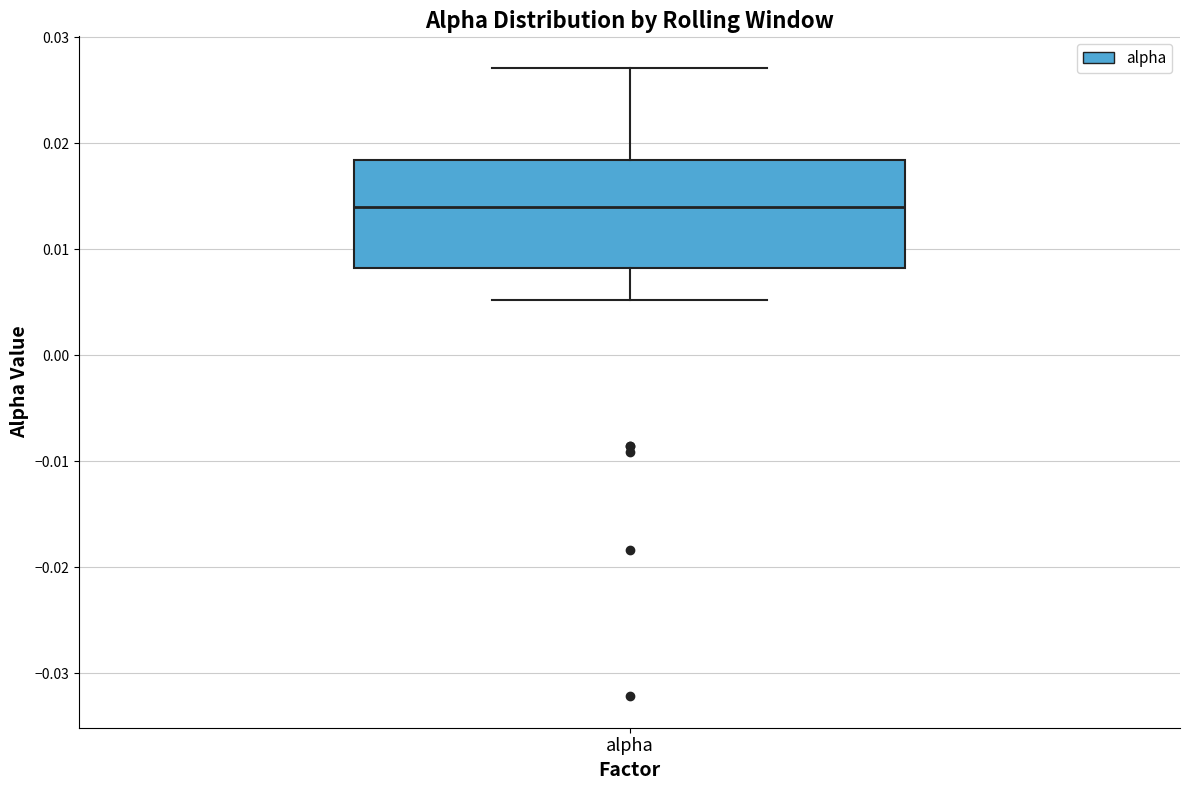

Read this box plot against the y-axis: the position of the median line, the range covered by the box, and the ends of both whiskers. The values are not printed on the chart, so give them approximately, as read against the axis.

median 0.014, box 0.008 to 0.018, whiskers 0.005 to 0.027